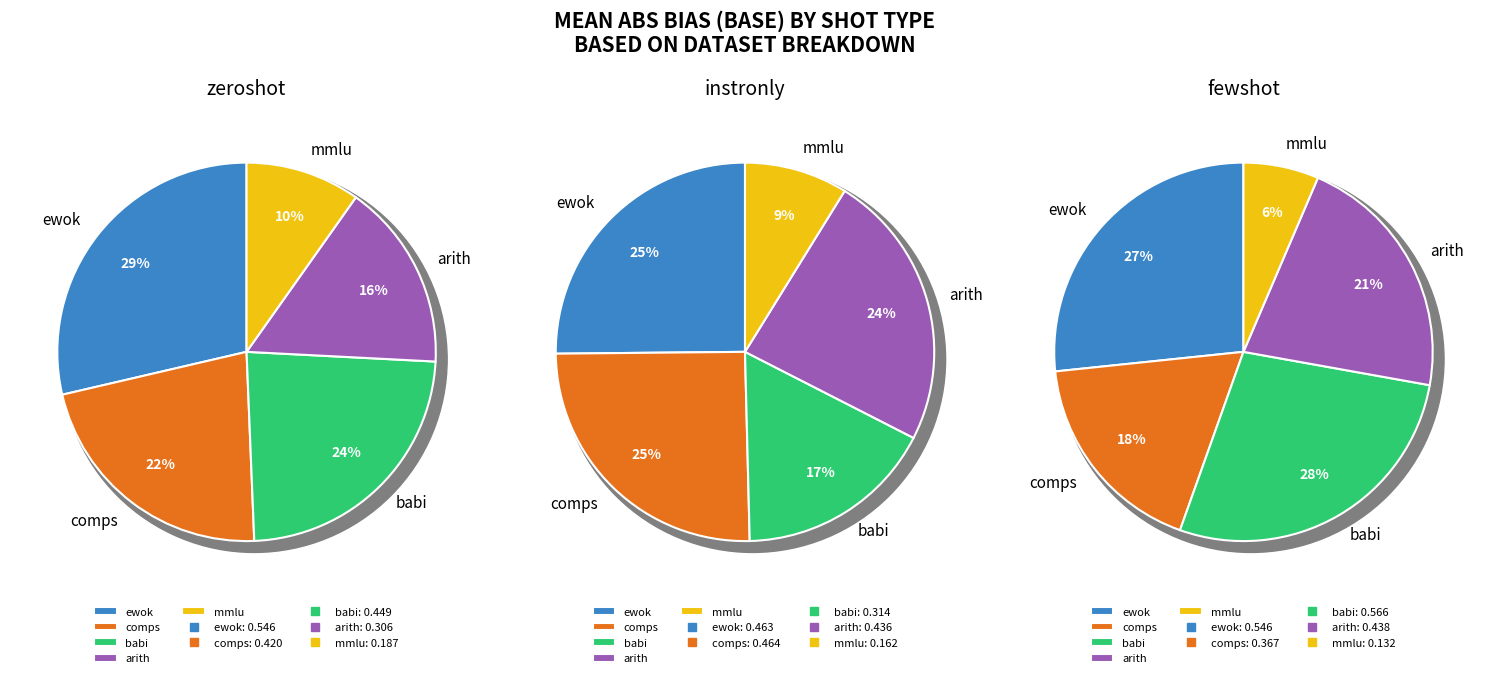

How many segments does this pie chart have?

5